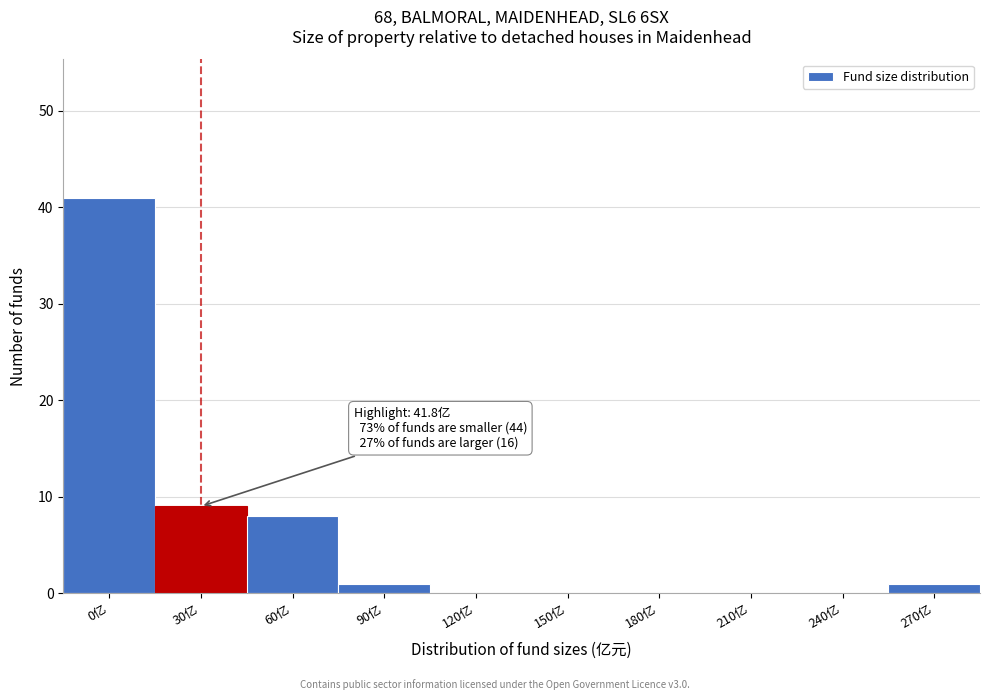

Reading right to left, list all the values displayed in this chart.

270亿=1	240亿=0	210亿=0	180亿=0	150亿=0	120亿=0	90亿=1	60亿=8	30亿=9	0亿=41